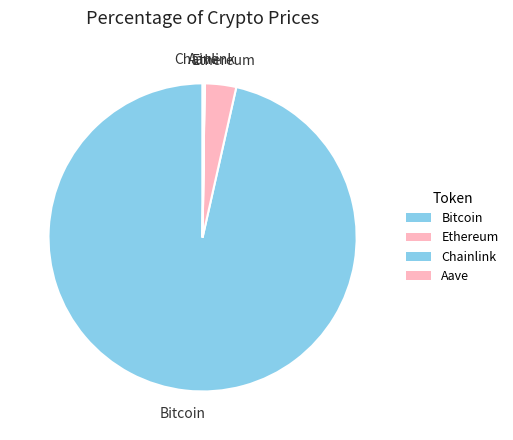

Is the sum of Ethereum and Chainlink greater than half?

No